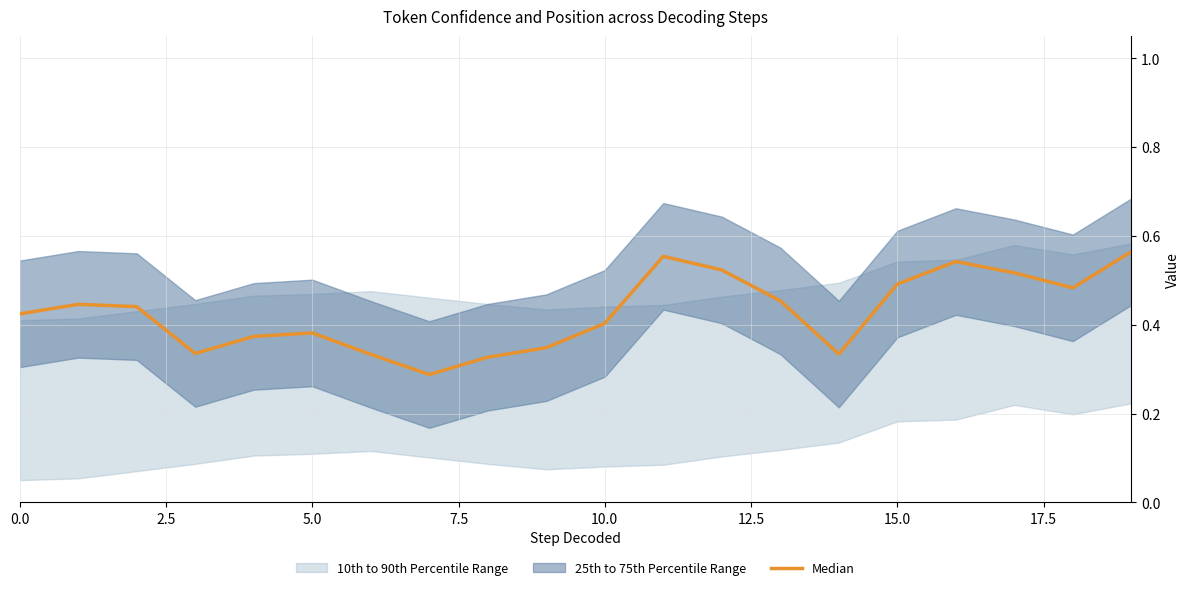

The value at 14 is 0.1. True or false?

False